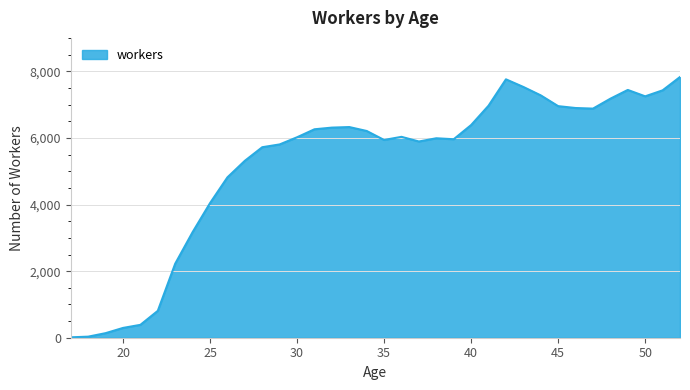

What is the maximum value shown in the chart?

7834